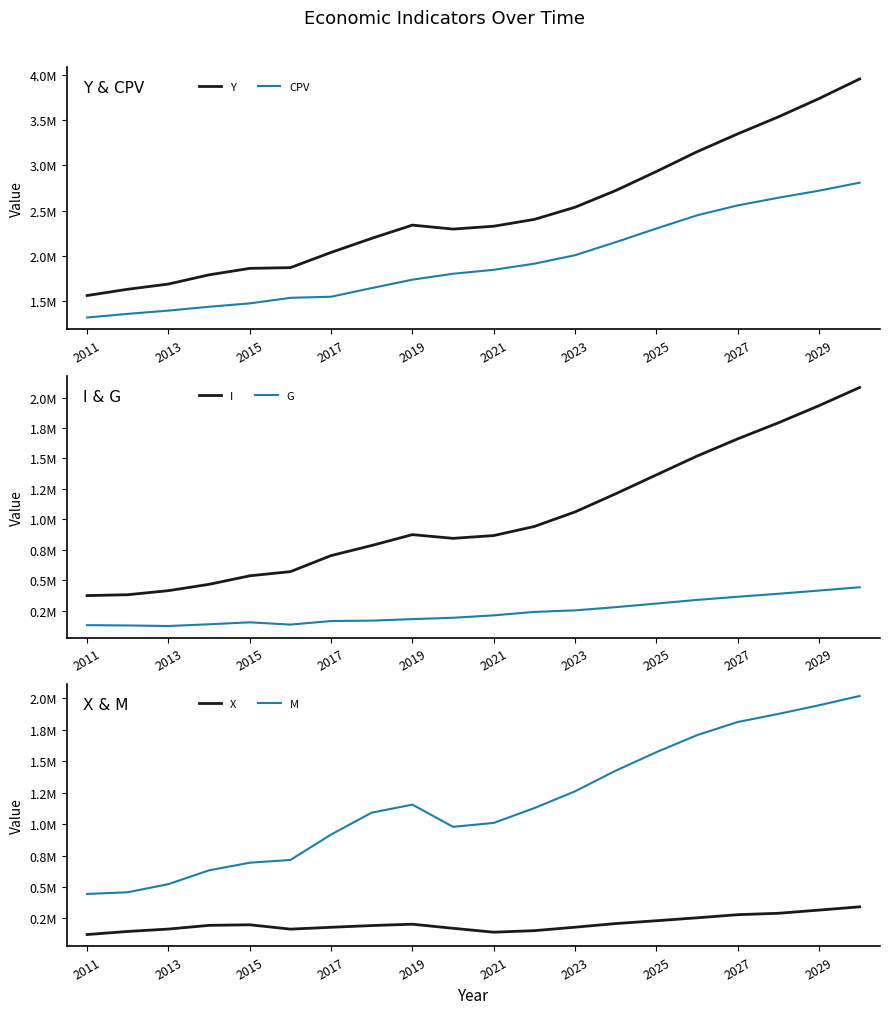

How many lines are shown in the chart?

6